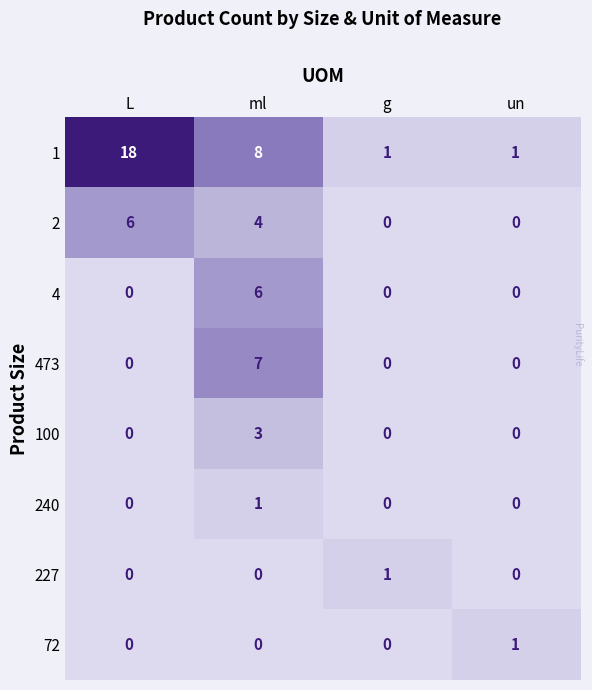

True or false: 2 has a value of 0 at g.

True